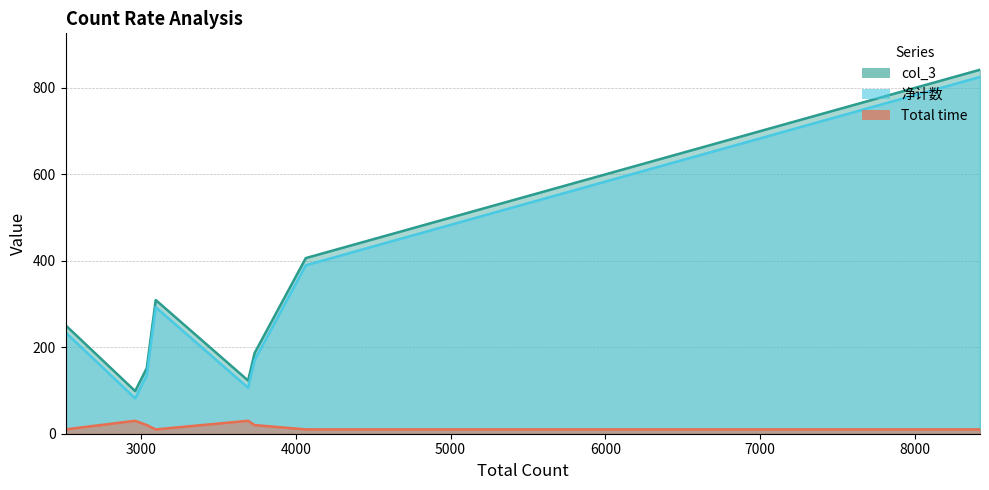

Which series has the largest total across all categories?

col_3